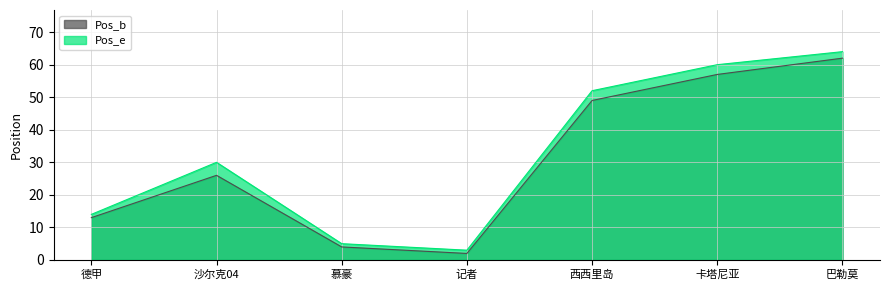

What is the sum of the Pos_e values at 巴勒莫 and 卡塔尼亚?

124